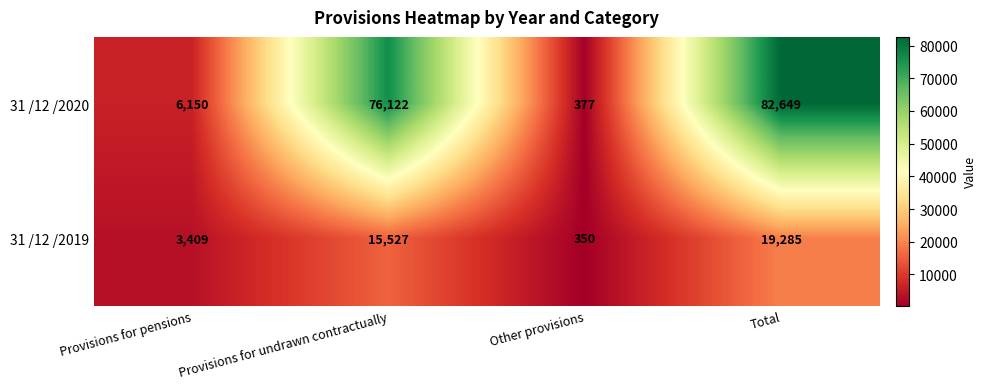

Between Provisions for pensions and Total, which series saw the biggest shift?

31 /12 /2020